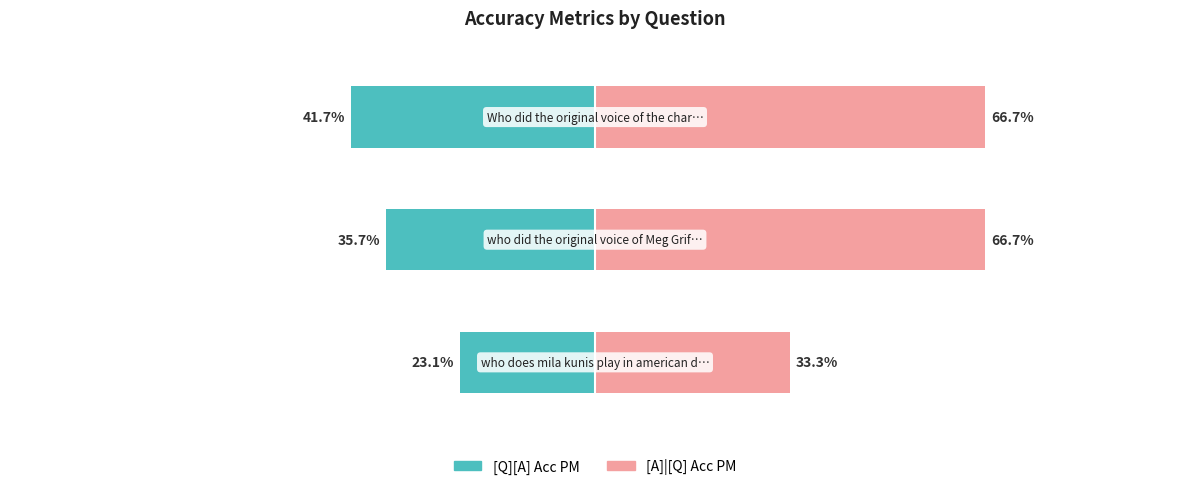

Reading right to left, list all the values displayed in this chart.

[Q][A] Acc PM: -0.4	-0.4	-0.2
[A]|[Q] Acc PM: 0.7	0.7	0.3